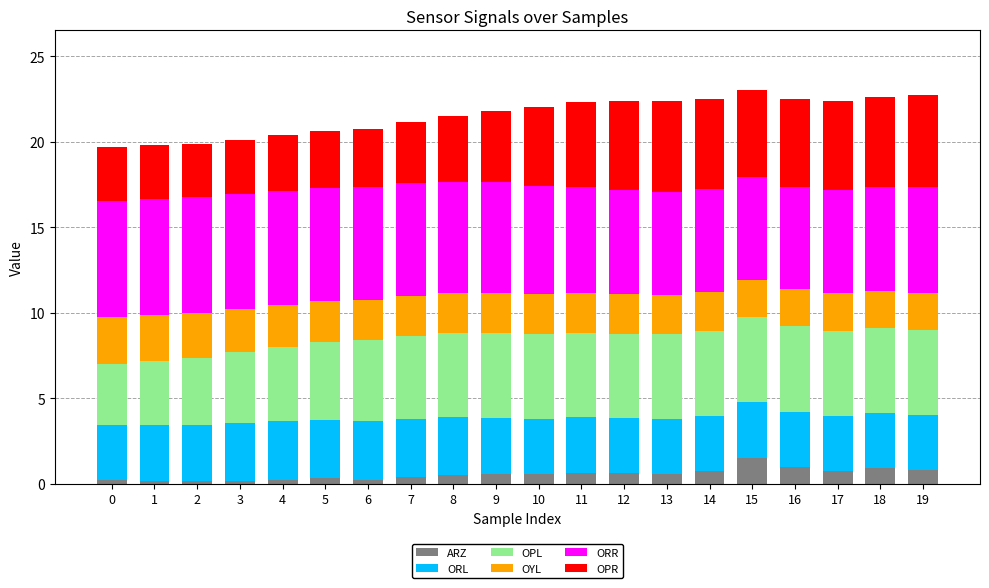

What is the difference between the second highest and minimum values in the ARZ series?

0.8